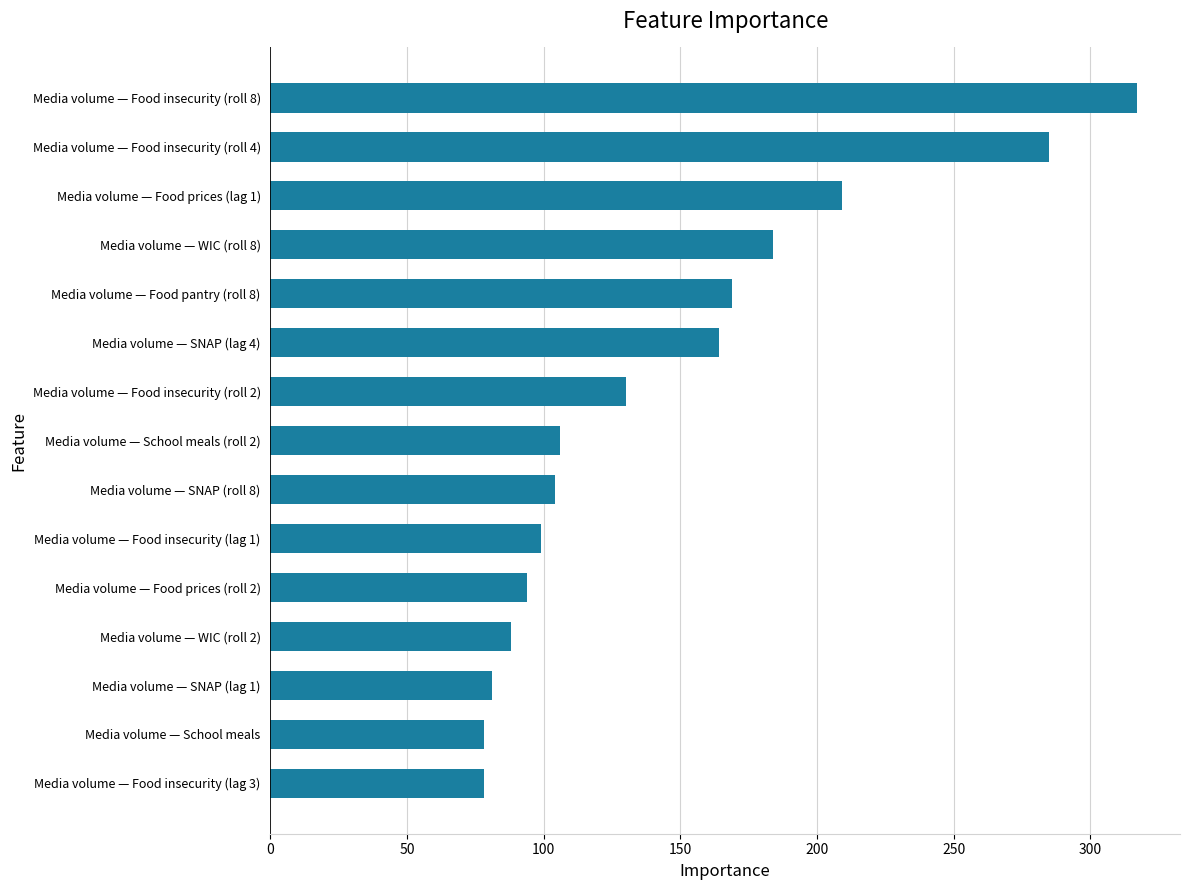

Are the bars grouped side by side (vs. stacked)?

No